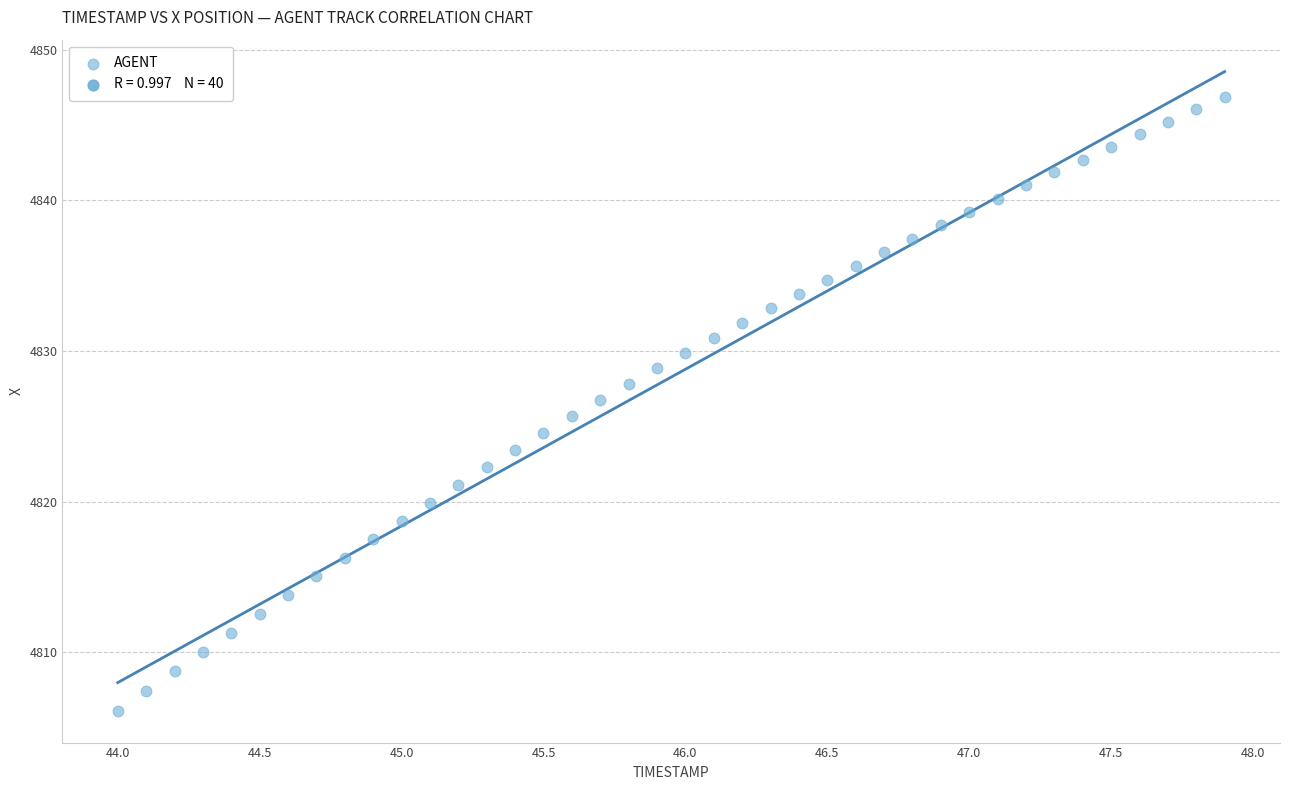

What is the range of X values (max minus min)?

3.9